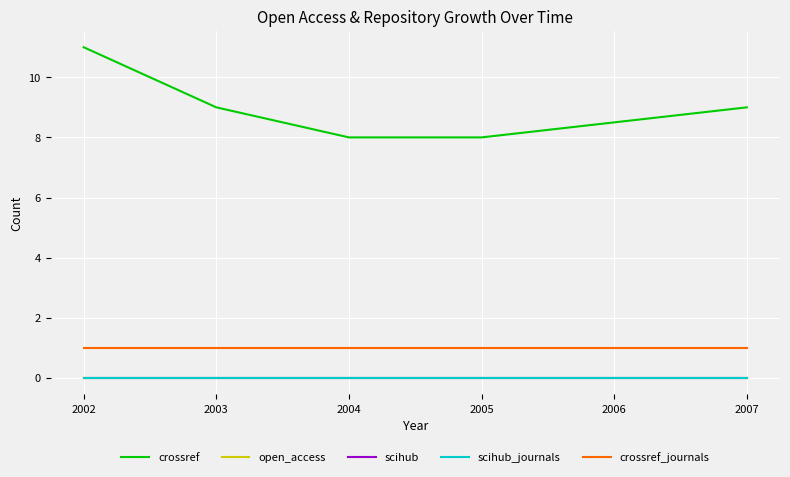

Does the chart display data point markers on the line(s)?

No